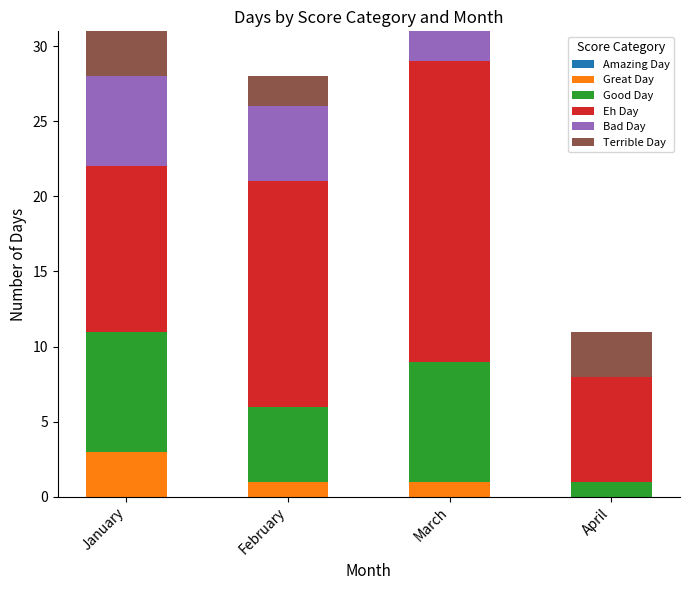

True or false: Great Day has a value of -2 at April.

False